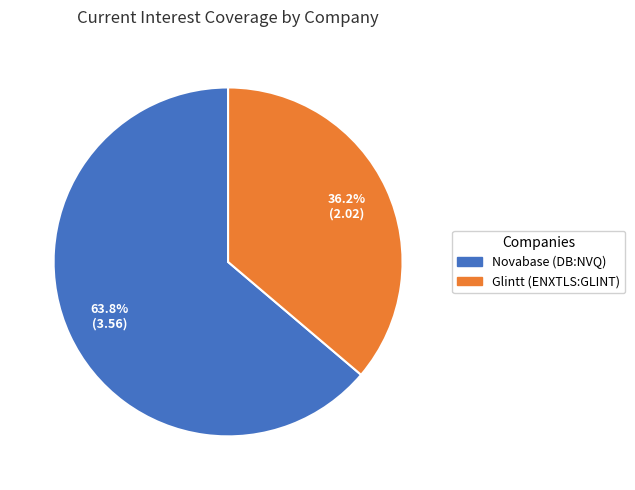

What portion of the pie excludes Glintt (ENXTLS:GLINT)?

63.8%